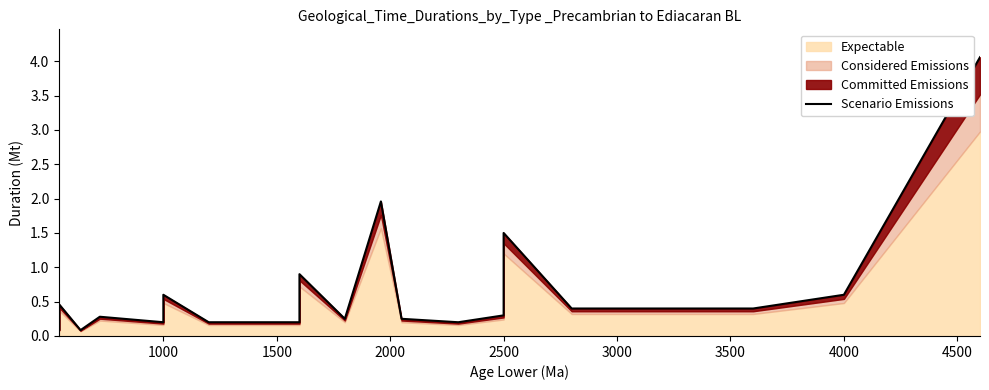

Does the chart have visible grid lines?

No